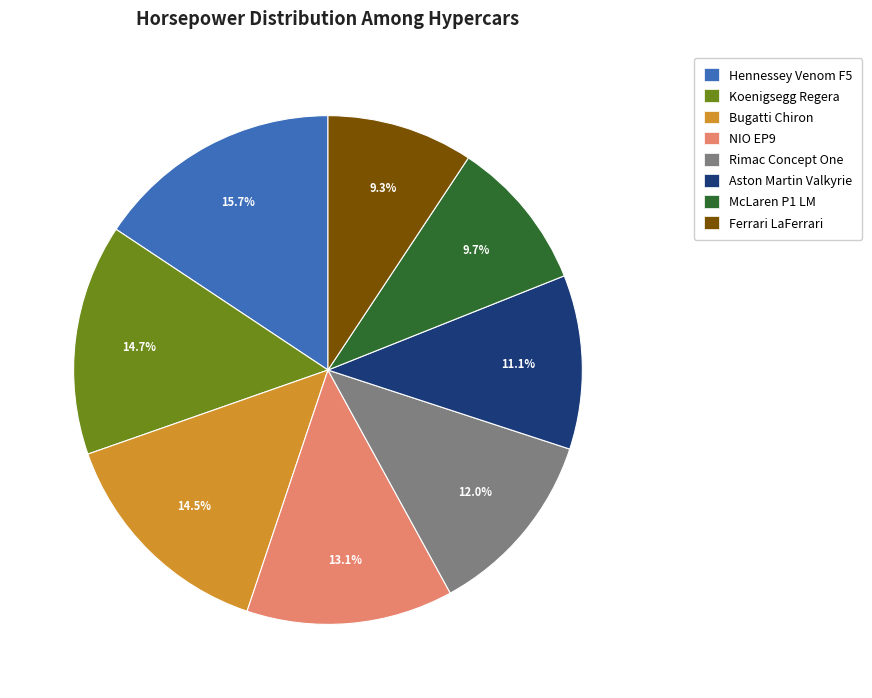

How many slices are in this pie chart?

8